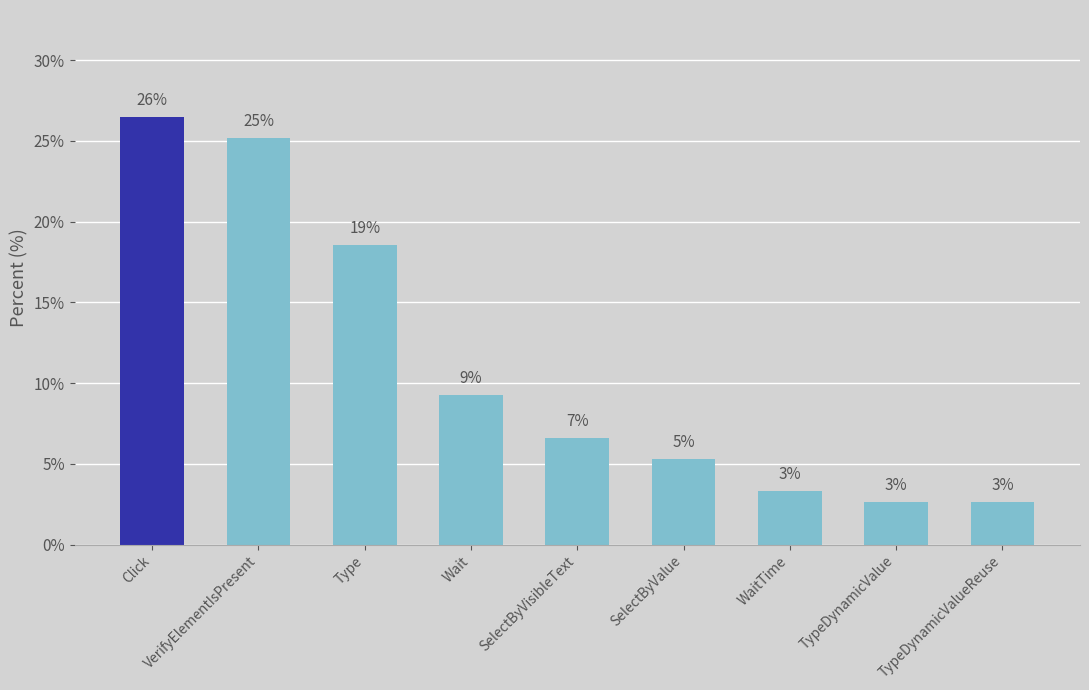

What is the ratio of the value at VerifyElementIsPresent to the value at WaitTime?

7.6